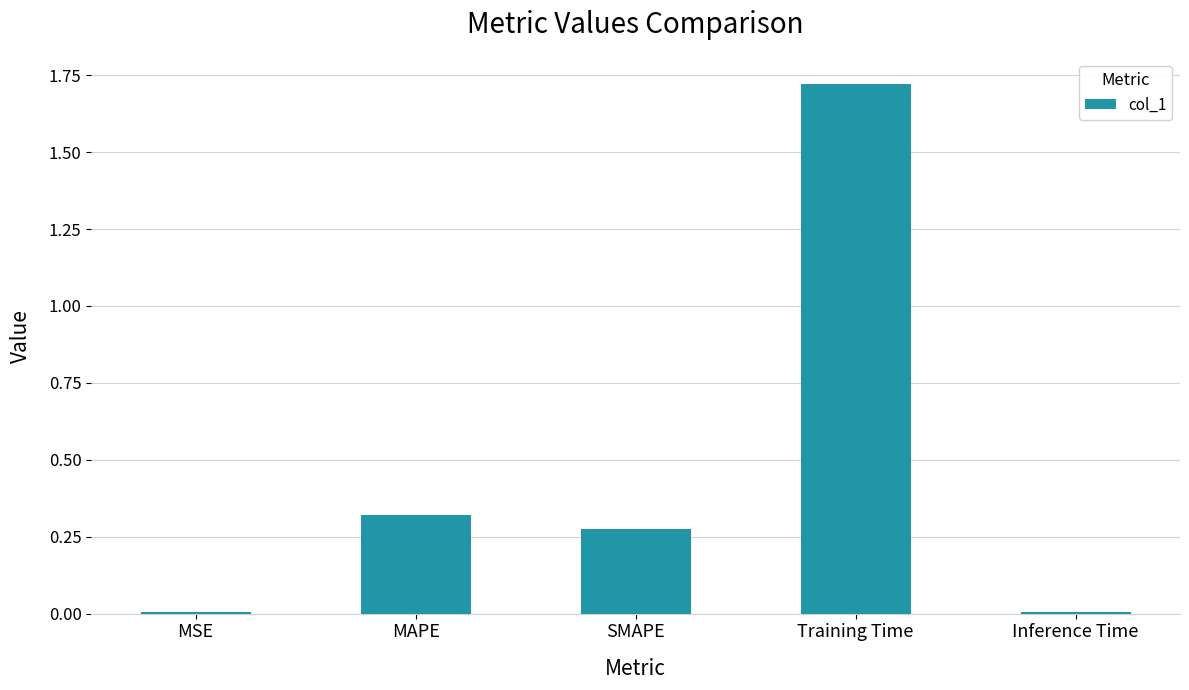

What is the change in value from SMAPE to Training Time?

+1.4